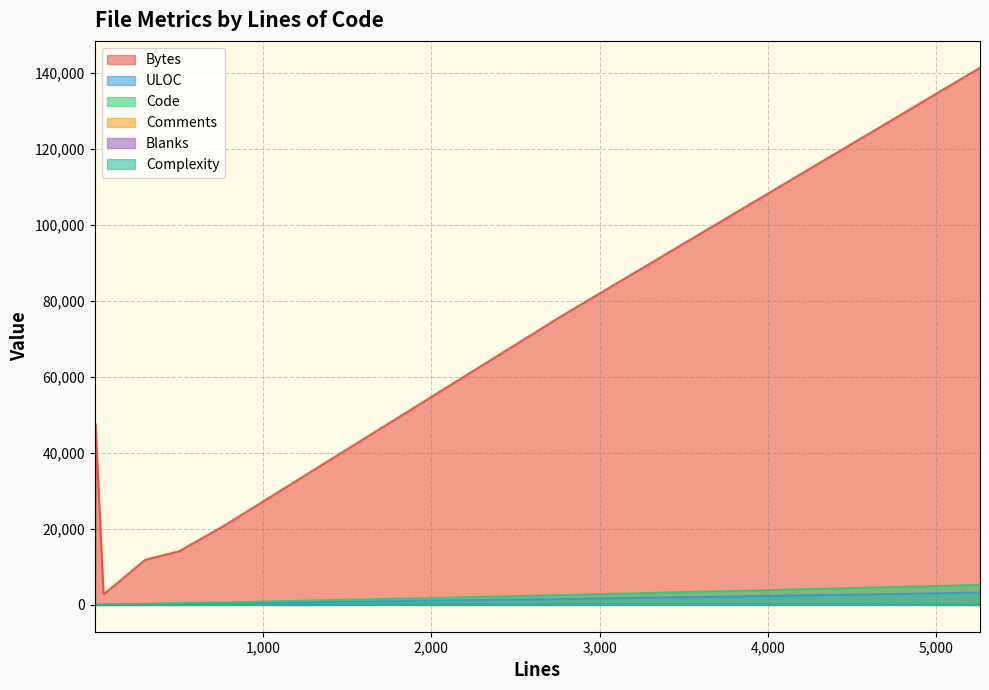

Which category has the highest value in the Bytes series?

5260